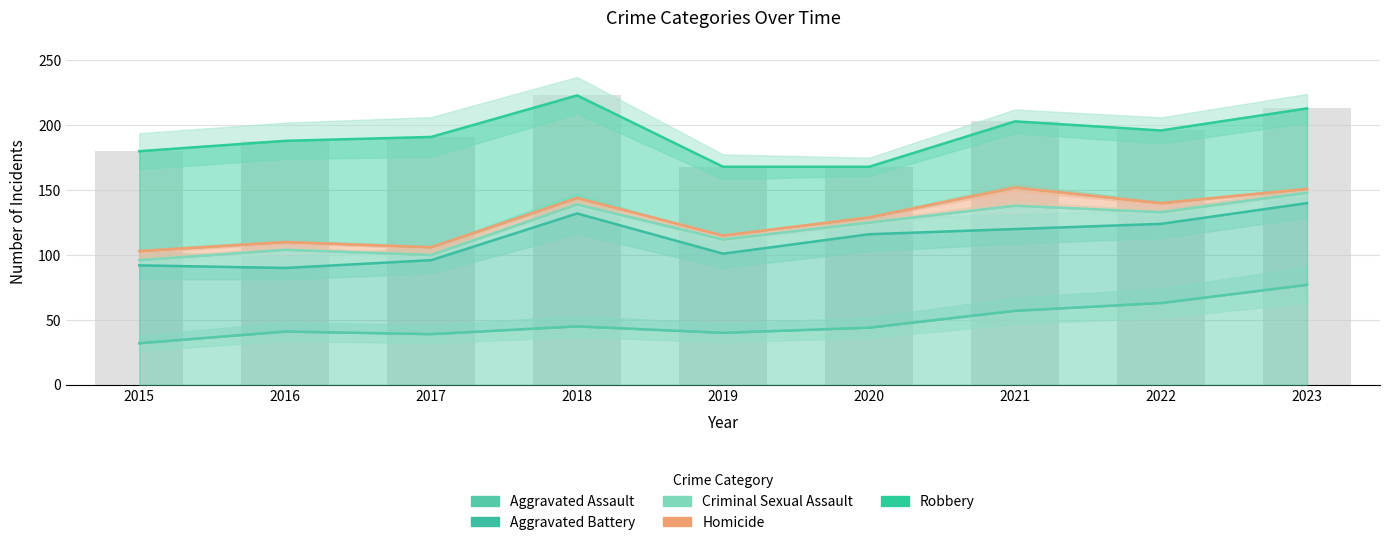

How many distinct data groups are displayed?

5